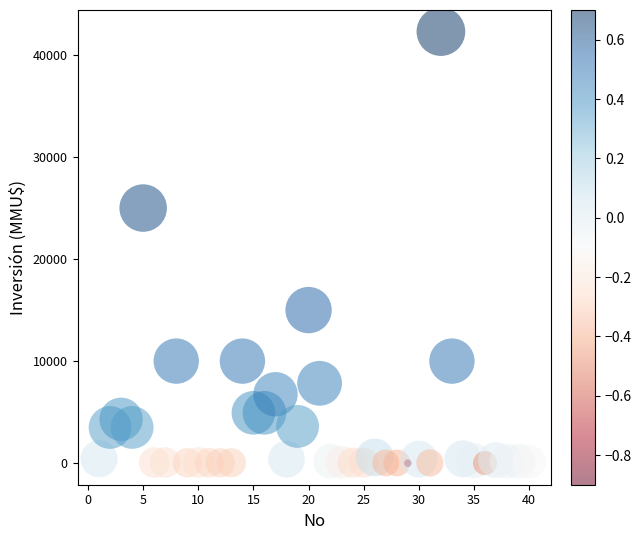

What Y value in the scatter plot is closest to 21147?

25000